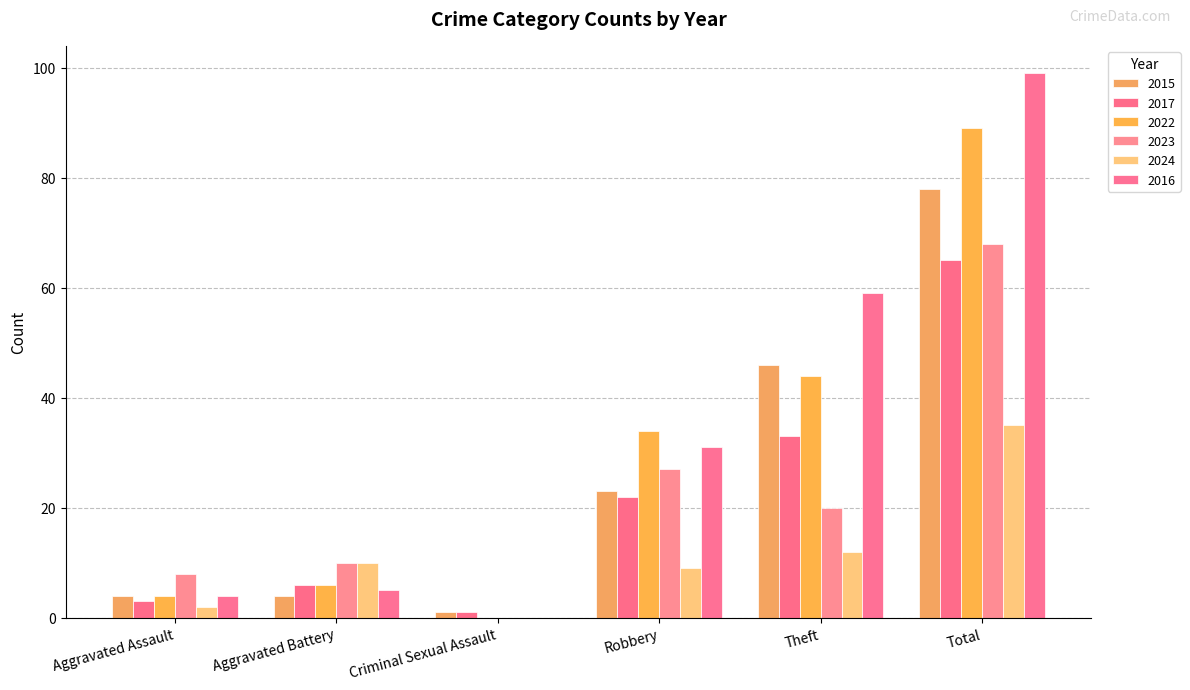

What is the maximum value shown in the chart?

99